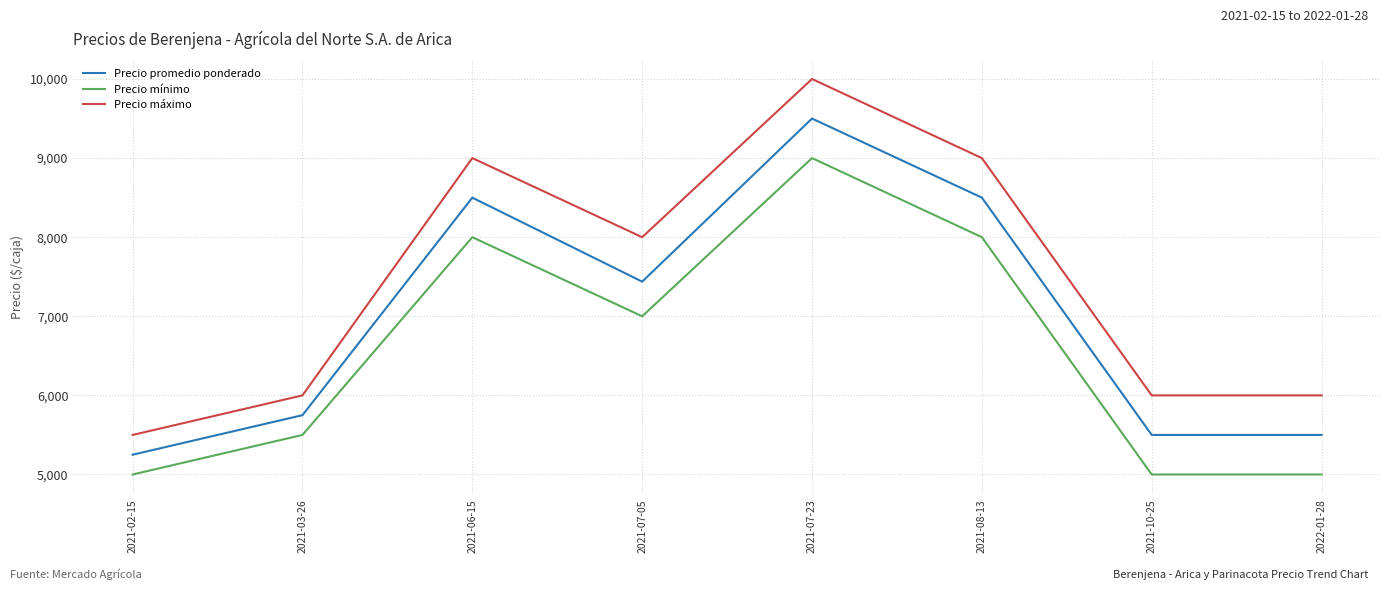

The value of Precio mínimo at 2021-08-13 is 3926. True or false?

False